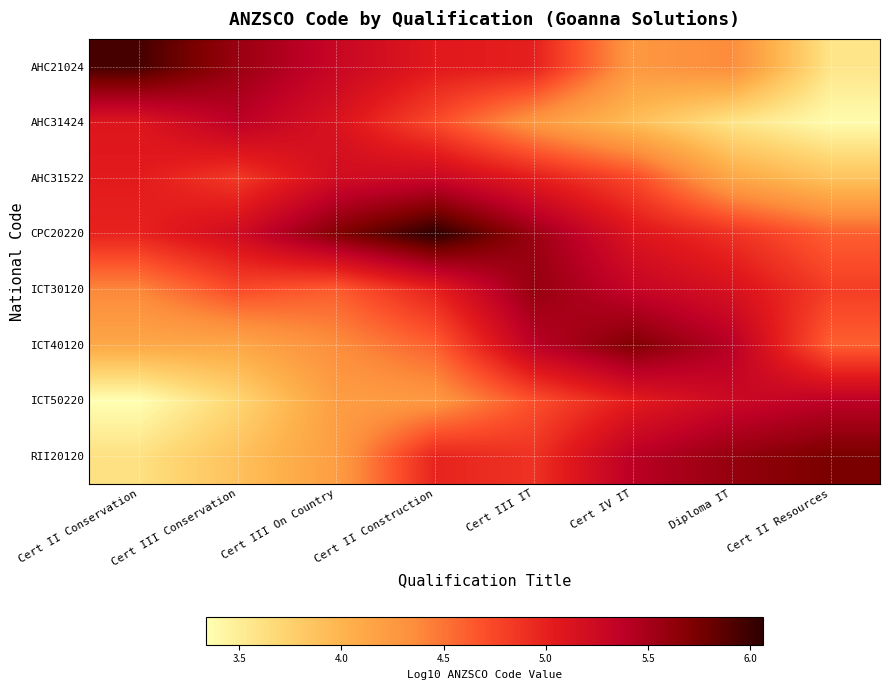

What is the smallest value displayed?

3.3